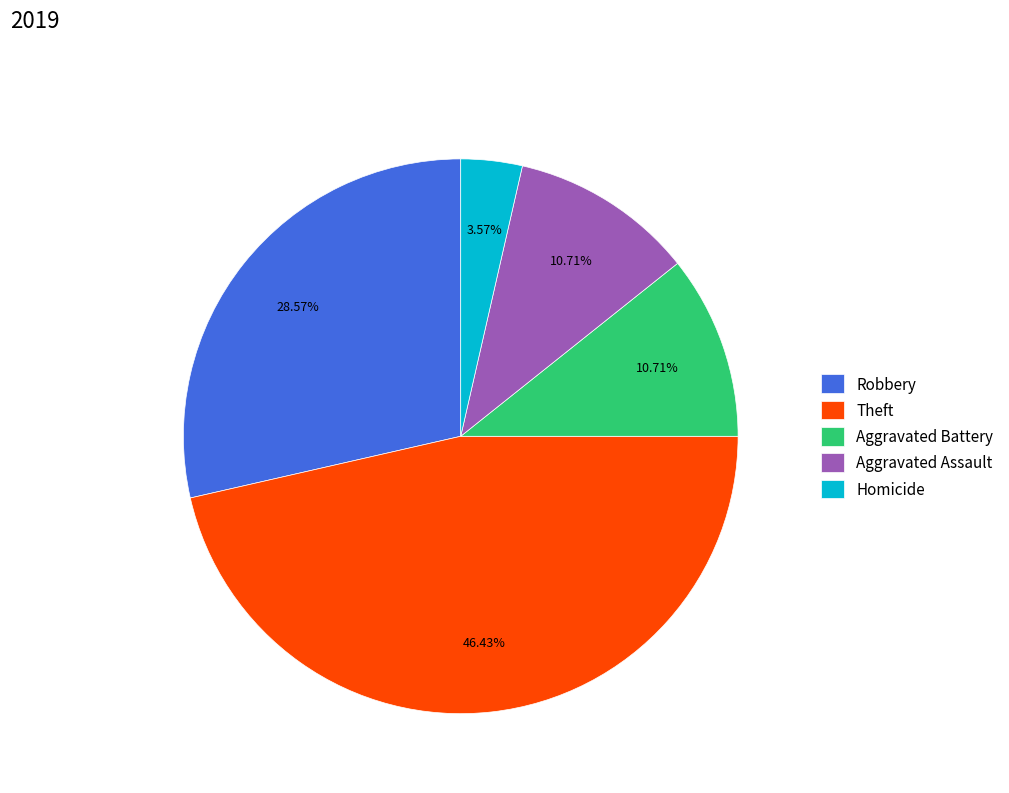

What is the total percentage of Robbery and Theft?

75.0%